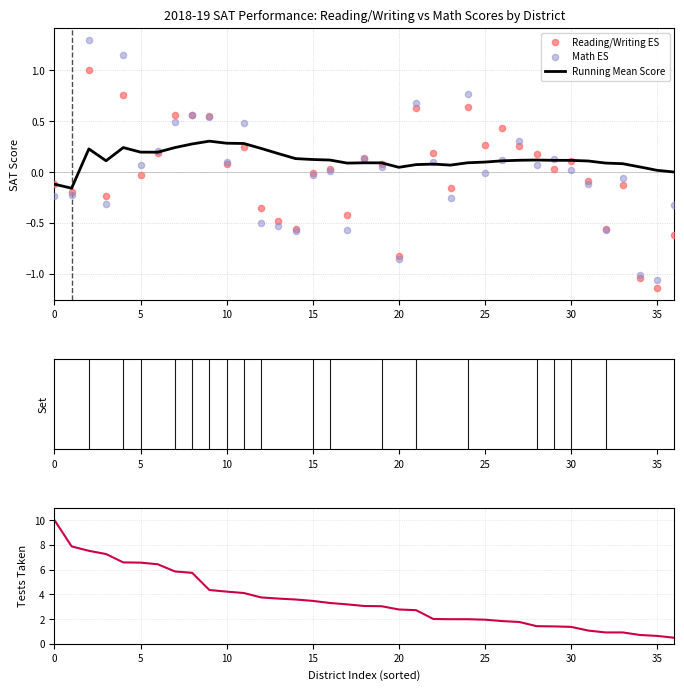

The value of Running Mean Score at 5 is 0.2. True or false?

True